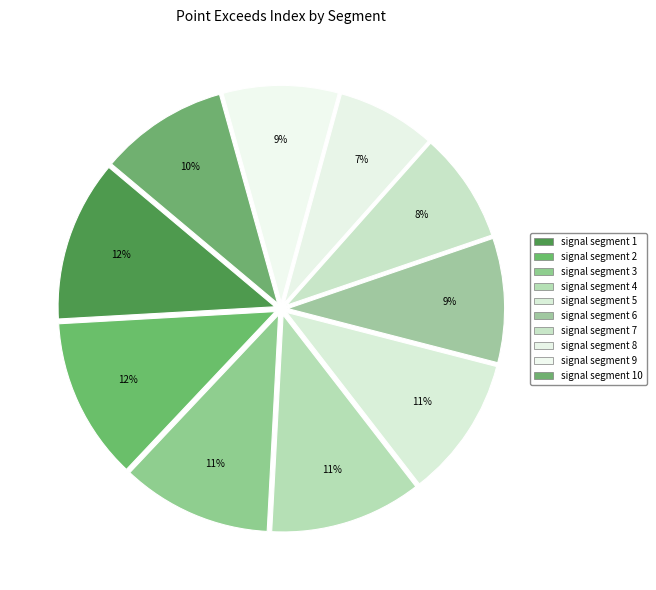

Rank the categories by value from lowest to highest.

signal segment 8, signal segment 7, signal segment 9, signal segment 6, signal segment 10, signal segment 5, signal segment 3, signal segment 4, signal segment 1, signal segment 2